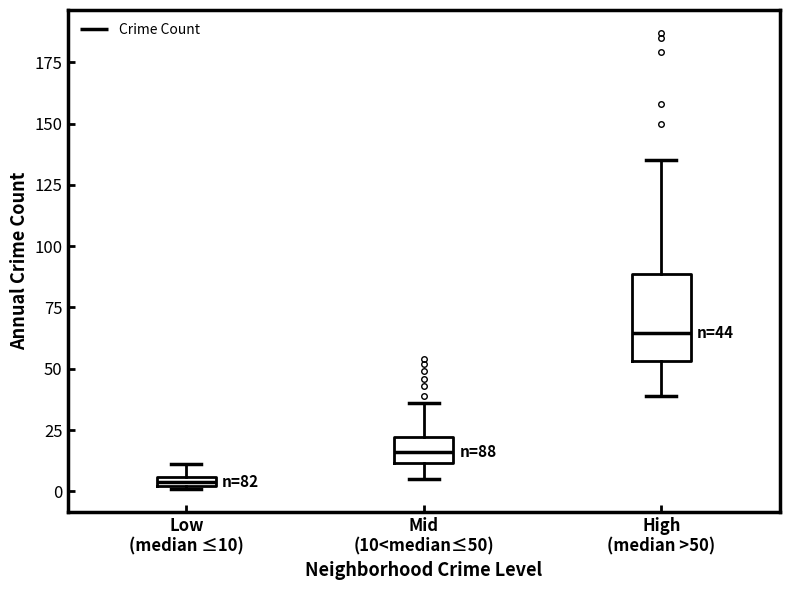

Which box has the lowest median line?

Low (median ≤10)